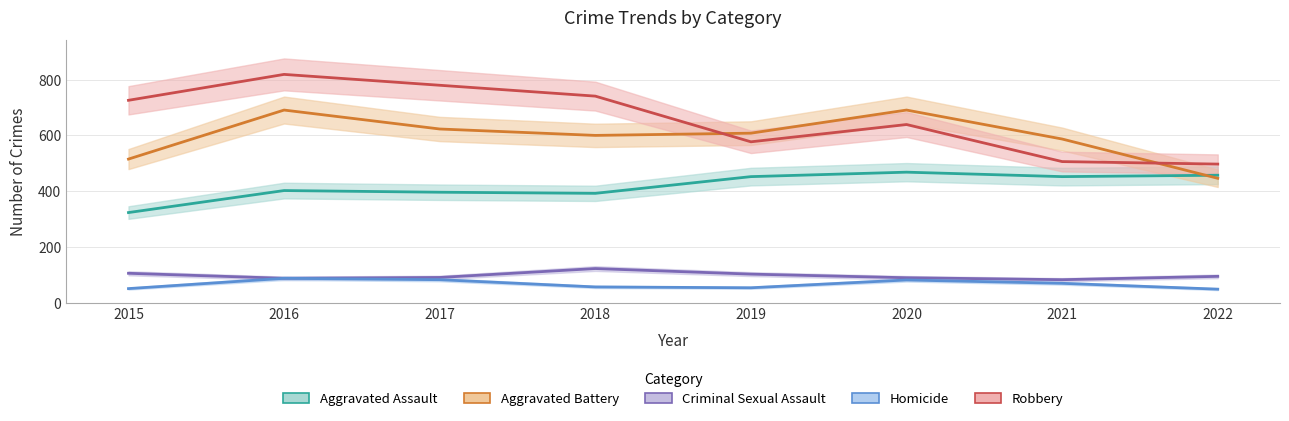

Which series has the largest total across all categories?

Robbery